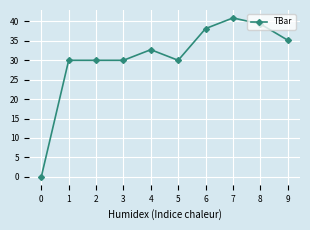

Which category has the highest value across all series?

7